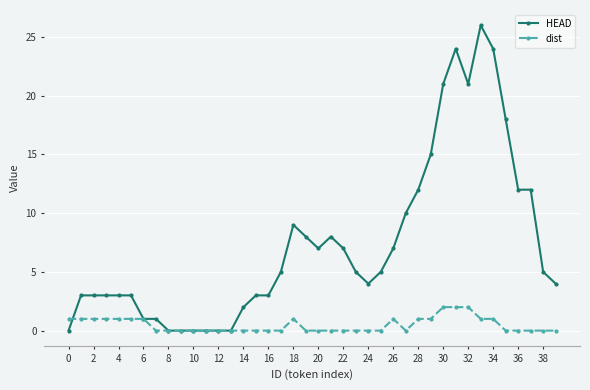

What is the value of the HEAD point at the 34th from the left?

26